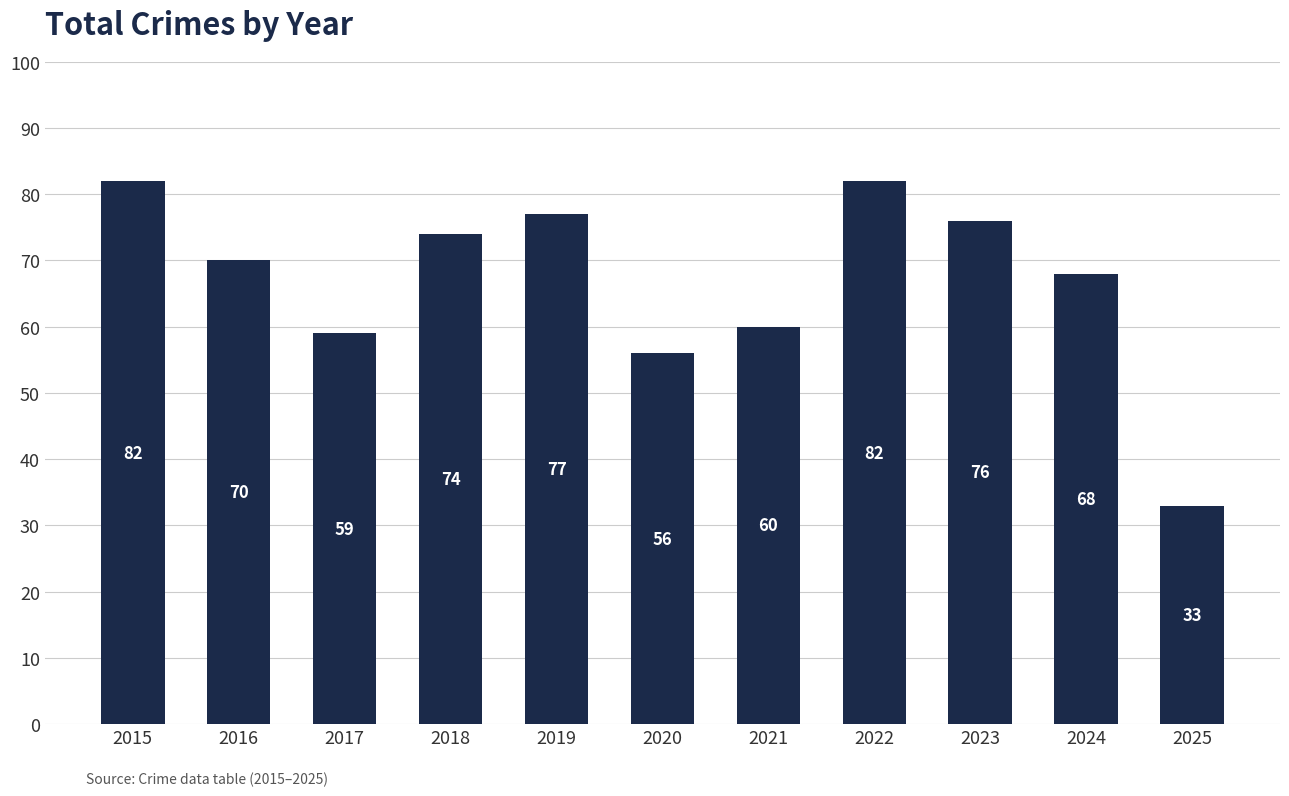

What is the greatest value displayed?

82